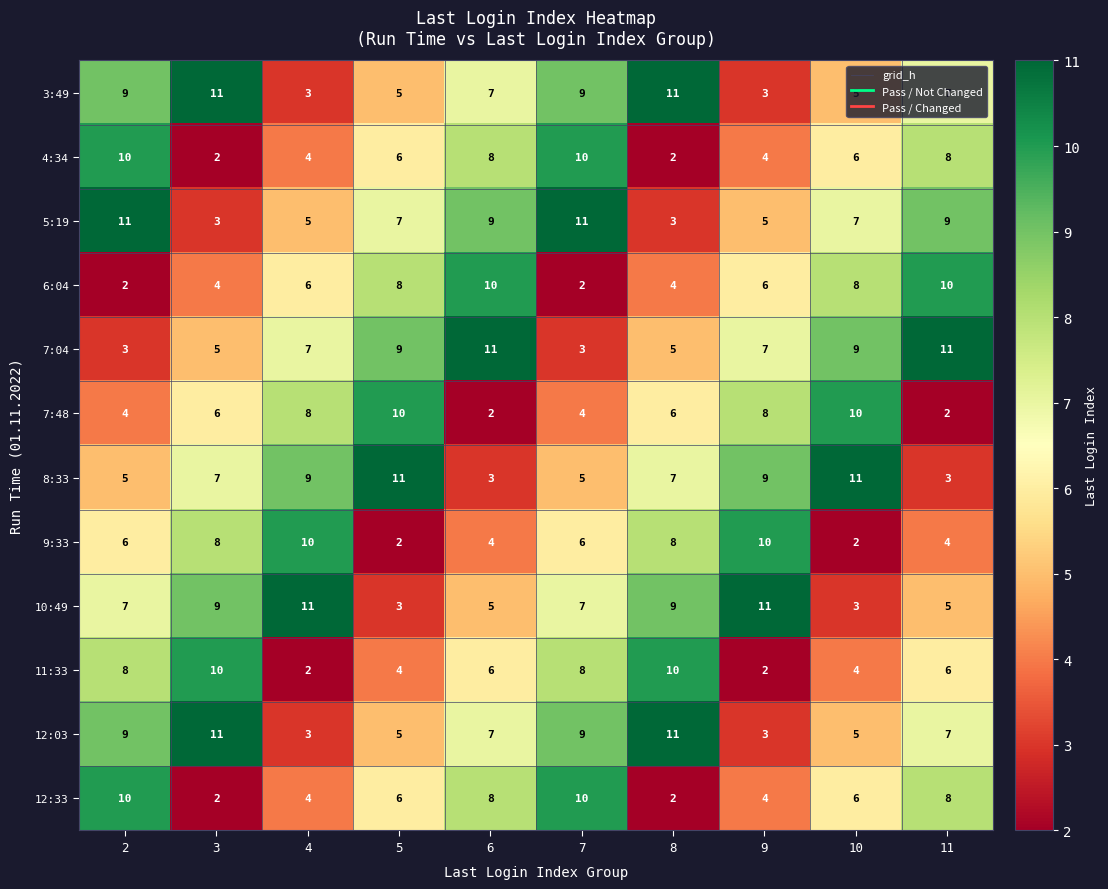

What is the spread (max minus min) of values at 3?

9